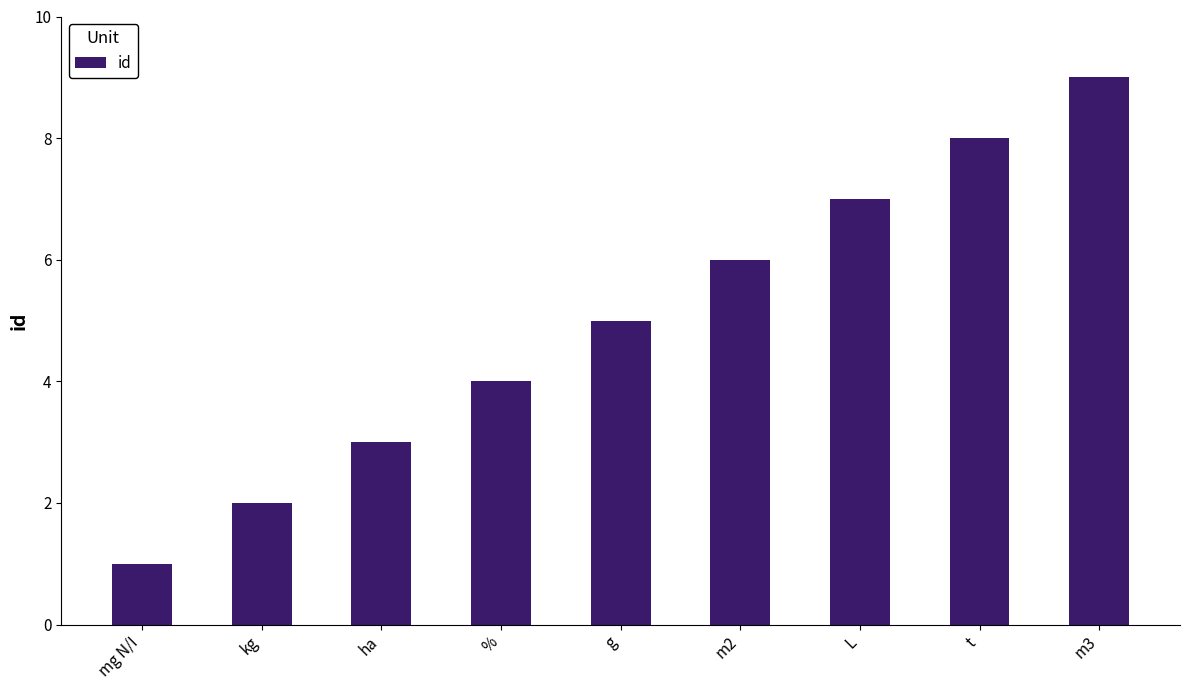

What is the difference between the maximum and minimum values?

8